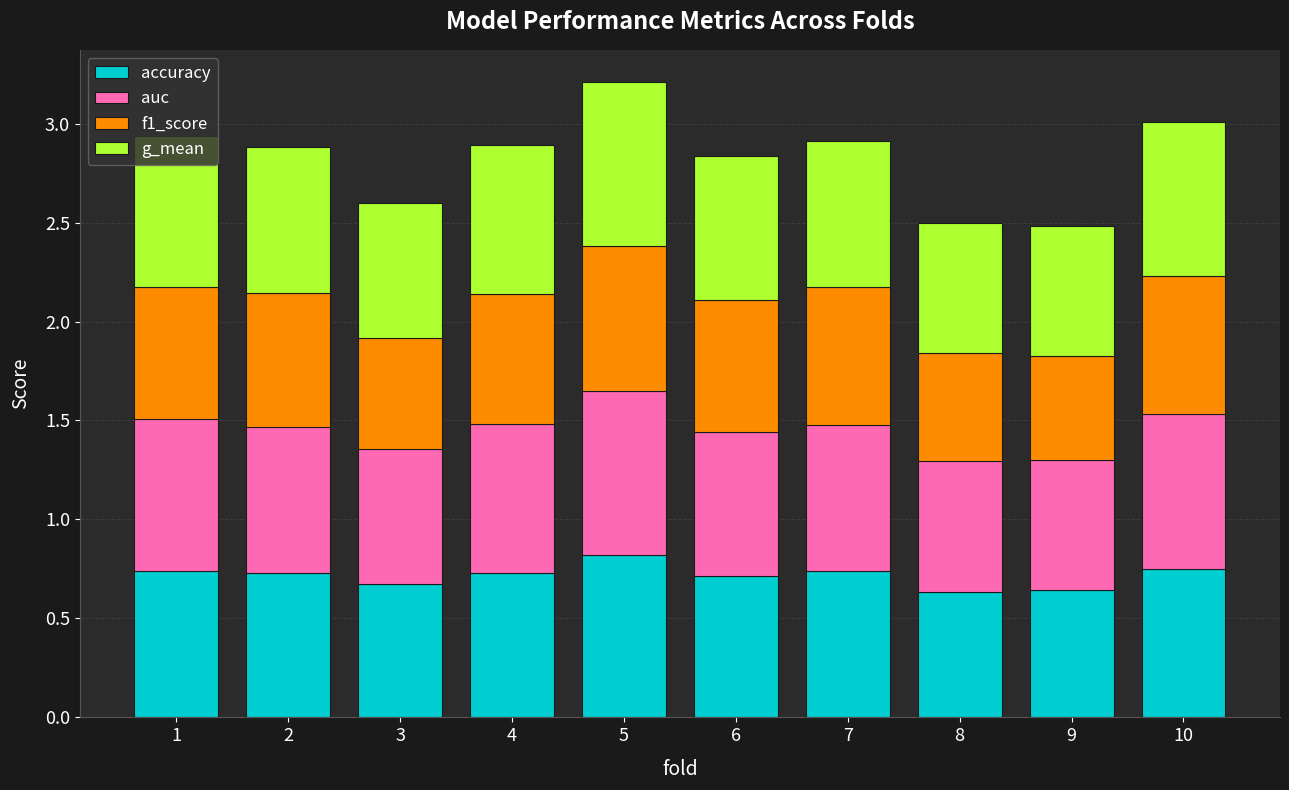

Count the accuracy values in the range 0 to 1.

10